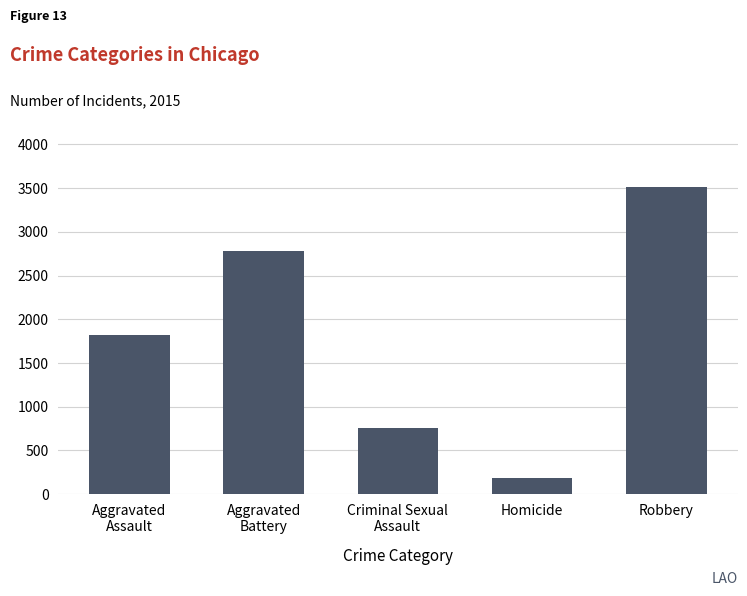

How many data points are less than 1823?

2